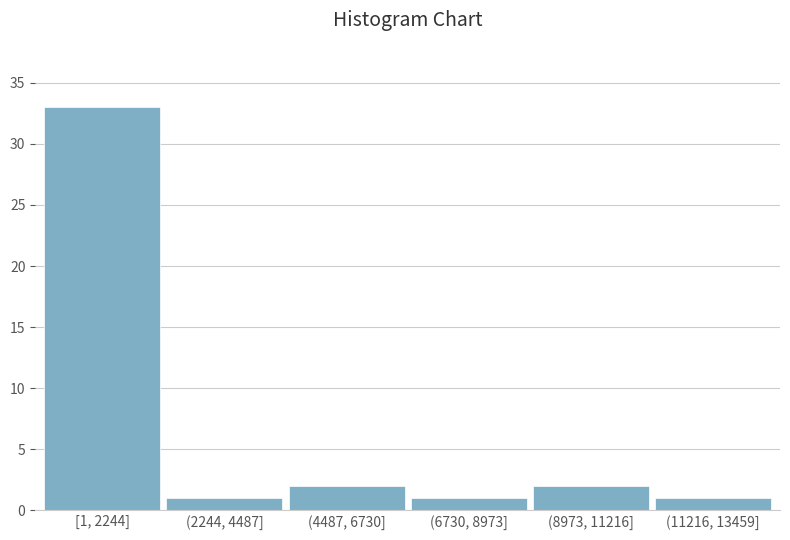

Reading right to left, transcribe all the data shown in this chart.

1	2	1	2	1	33